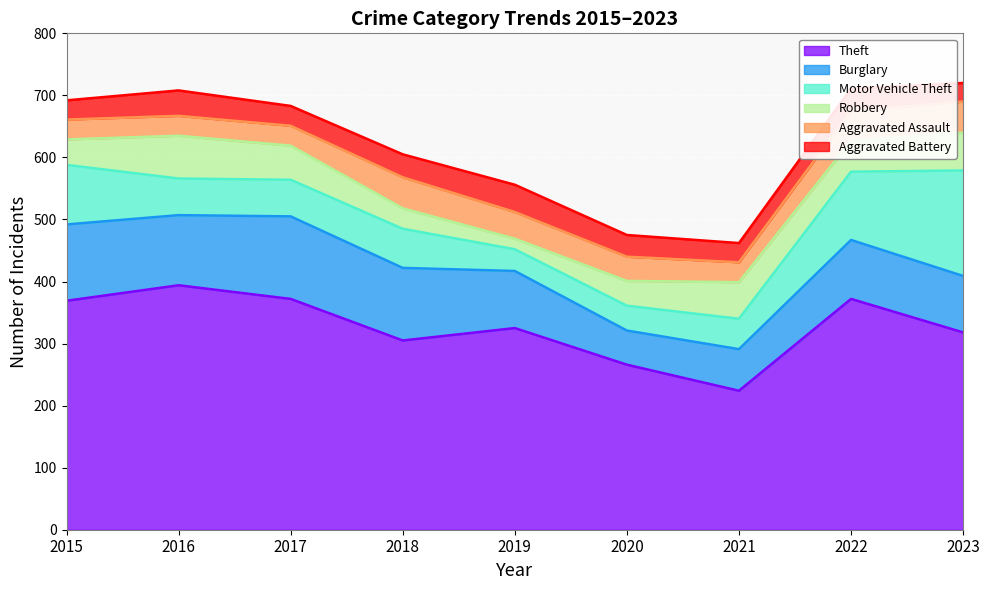

Reading left to right, list all the values displayed in this chart.

Theft: 369	394	372	305	325	266	224	372	318
Burglary: 123	113	133	117	92	55	67	95	91
Motor Vehicle Theft: 96	59	59	63	35	40	49	110	170
Robbery: 41	69	55	33	17	40	59	50	61
Aggravated Assault: 32	32	32	50	43	39	32	48	50
Aggravated Battery: 31	41	32	37	44	35	31	36	30